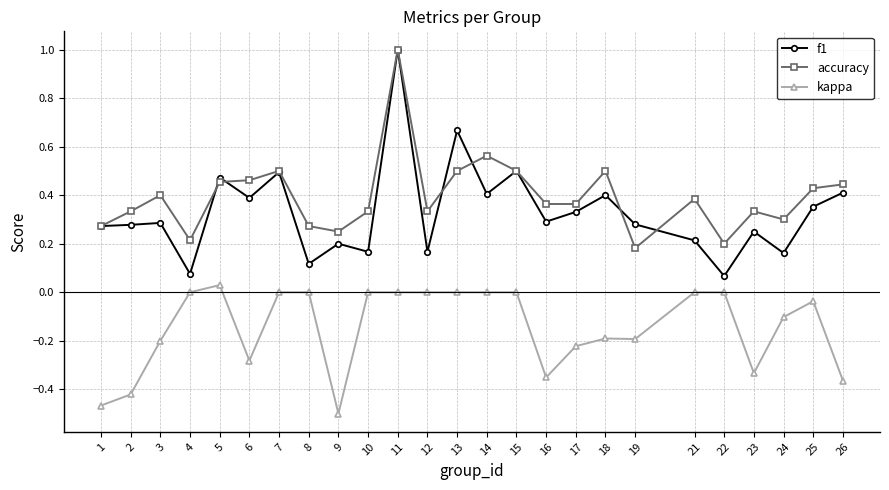

What is the sum of all kappa values?

-3.6